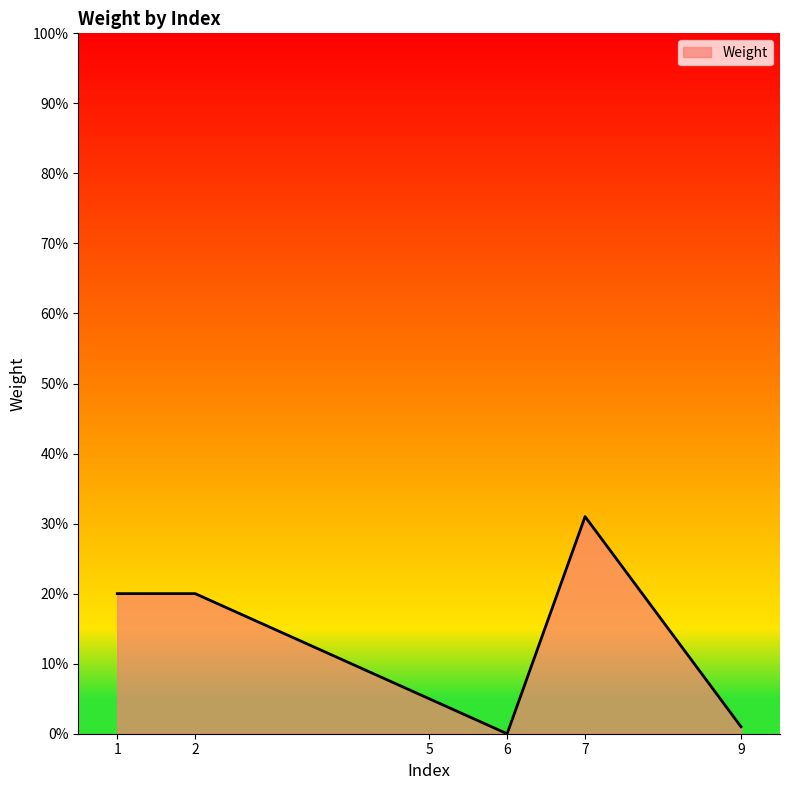

What is the difference between the maximum and minimum values?

0.3